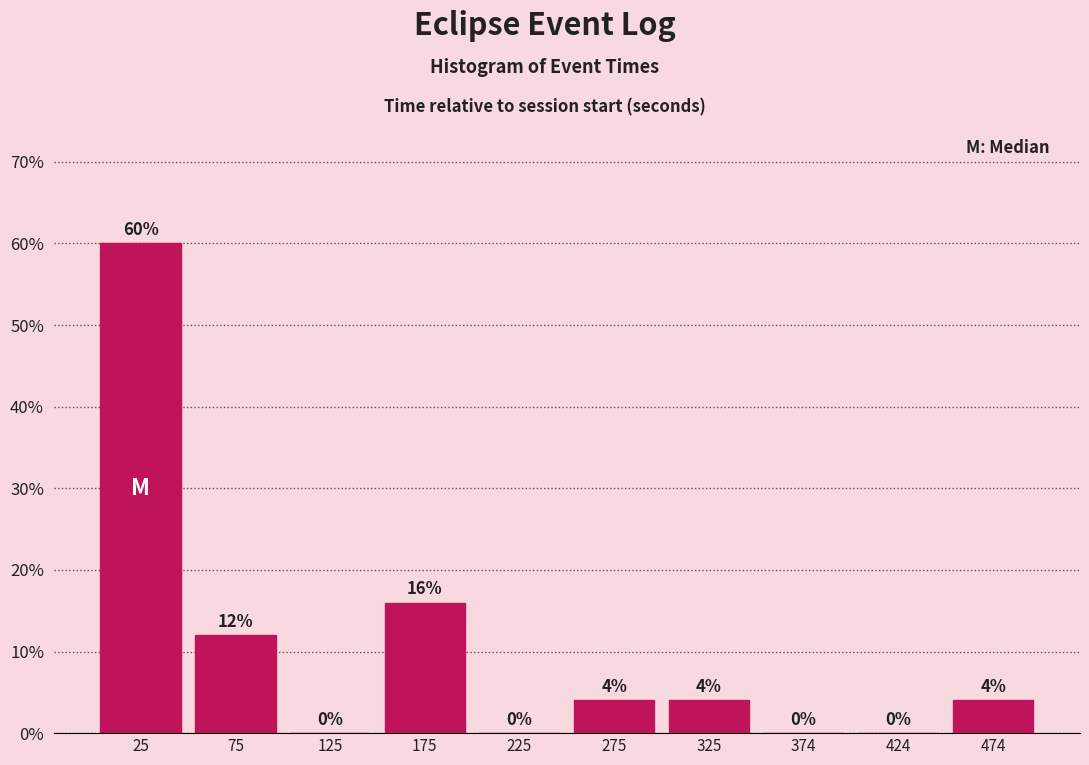

How tall is the bar that spans 50 to 100 on the x-axis? The bar edges are not printed on the chart, so give them approximately, as read against the axis.

12